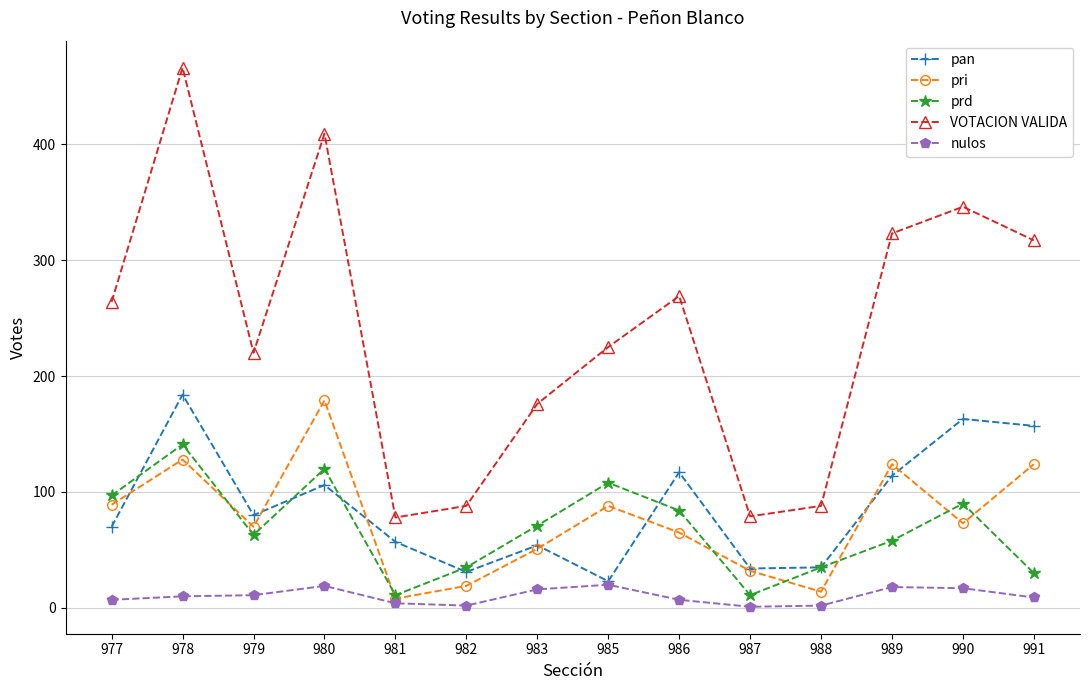

What is the value of the VOTACION VALIDA point at the 14th from the left?

317